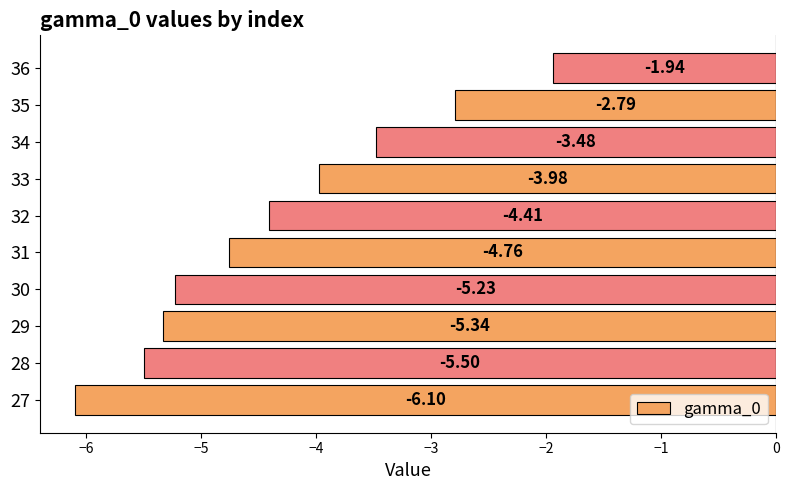

Rank the categories by value from lowest to highest.

27, 28, 29, 30, 31, 32, 33, 34, 35, 36